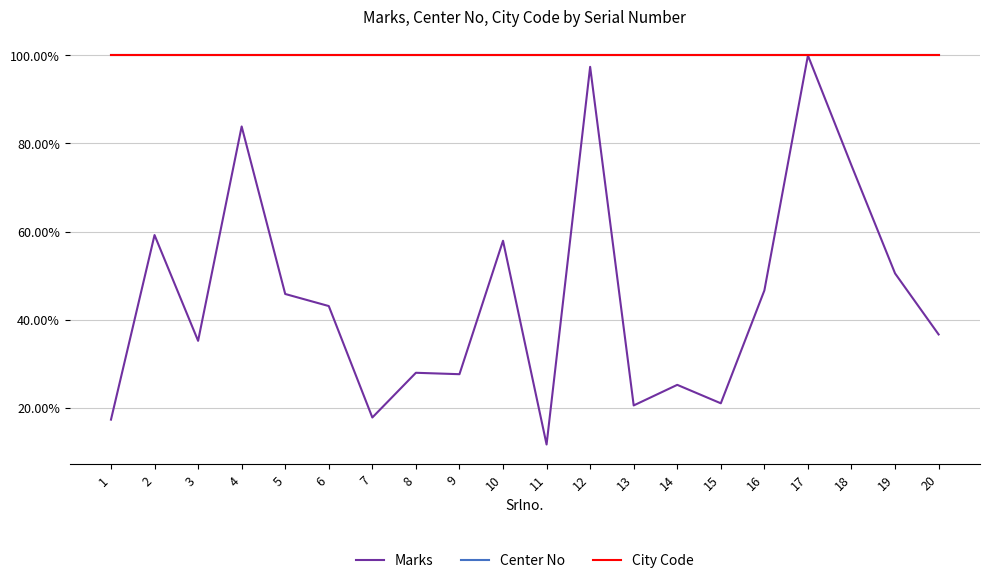

Does the chart have visible grid lines?

Yes